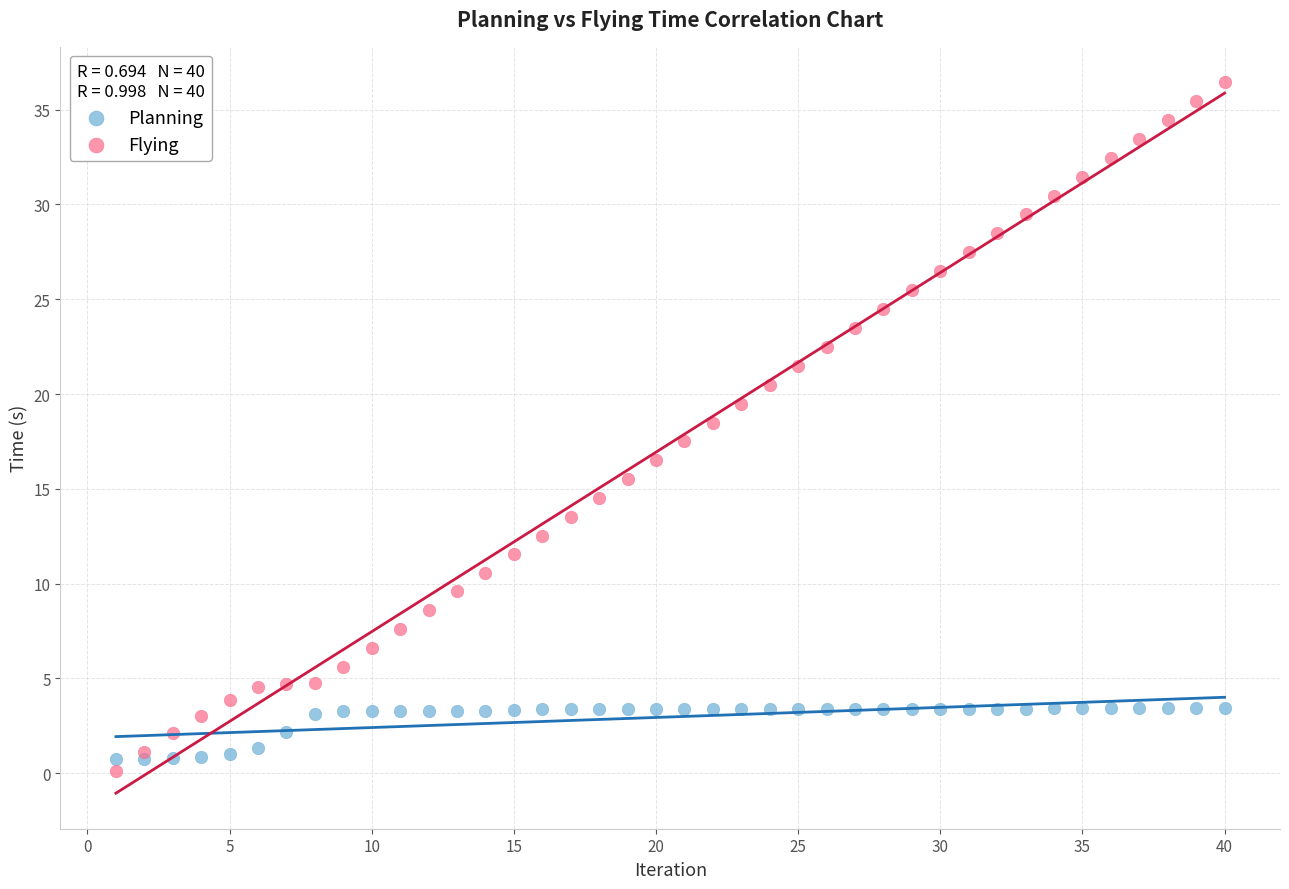

Which series contains the lowest Y value?

Flying